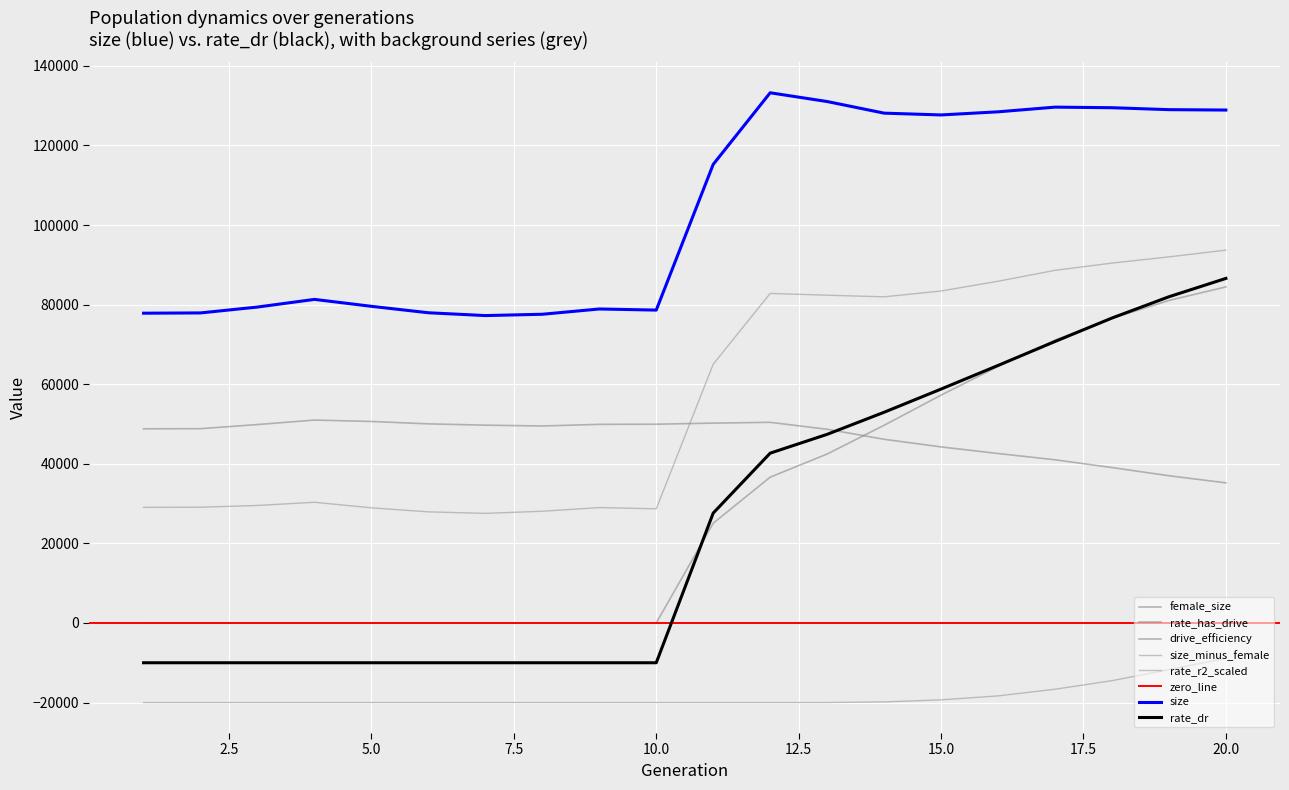

How many values in the rate_r2 series exceed -20000?

7